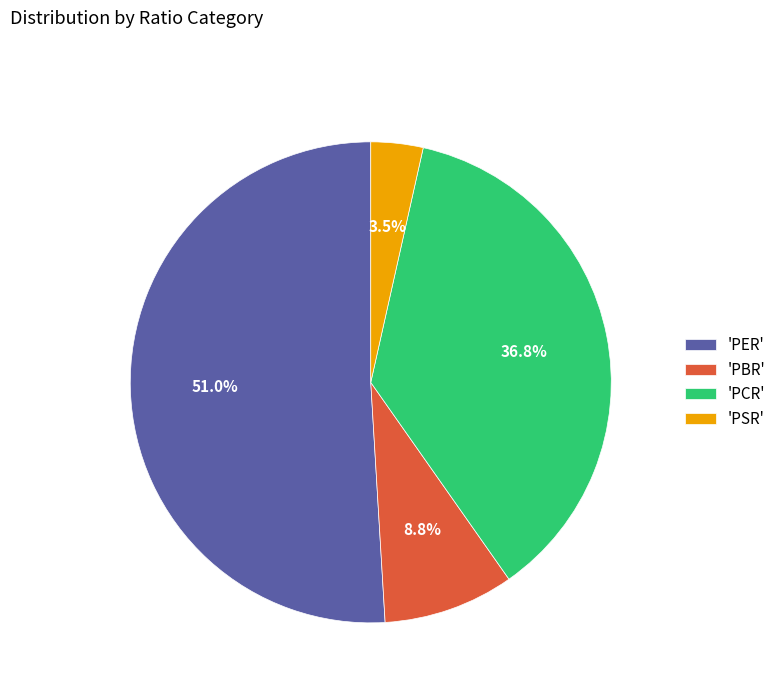

Count the number of slices in the pie.

4